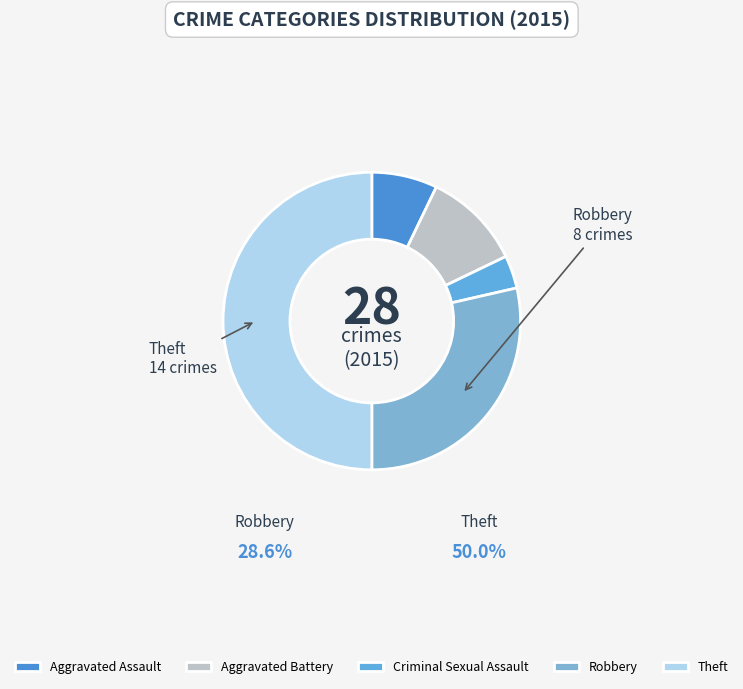

How much of the chart is everything except Robbery?

71.4%